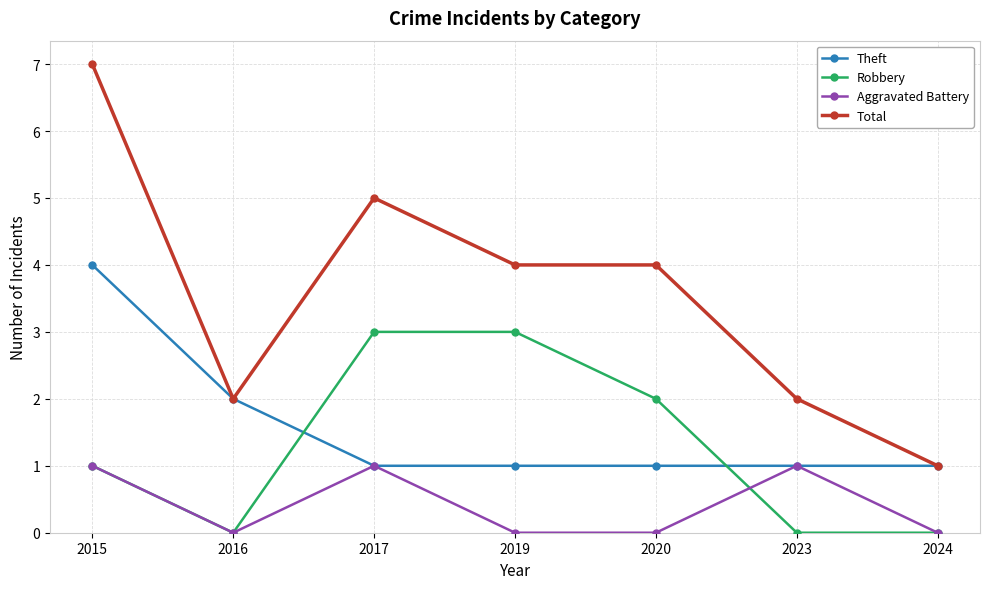

How many values in the Total series are below 4?

3